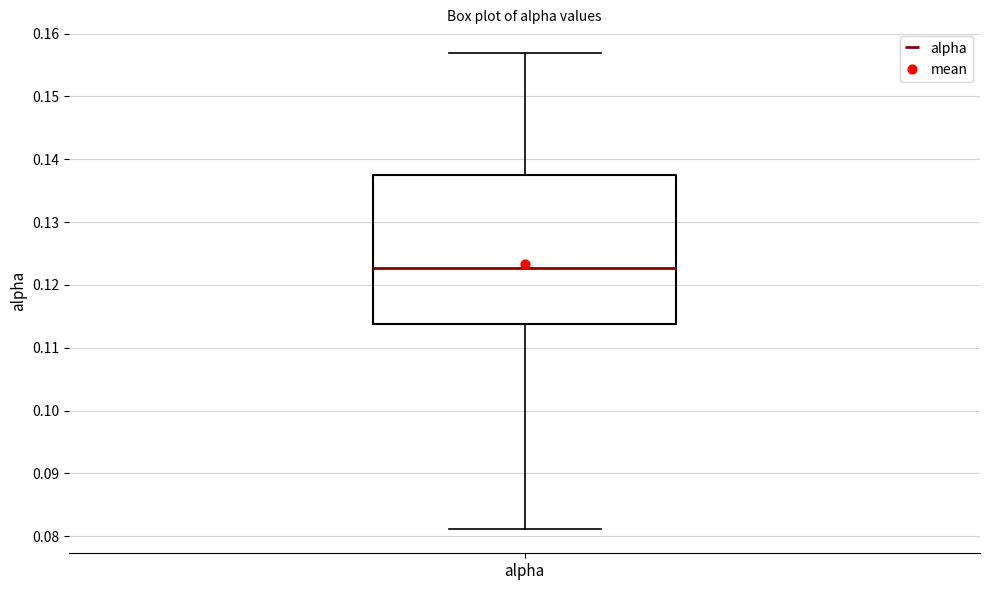

Where does the lower whisker of the box for alpha end on the y-axis? The values are not printed on the chart, so give them approximately, as read against the axis.

0.081